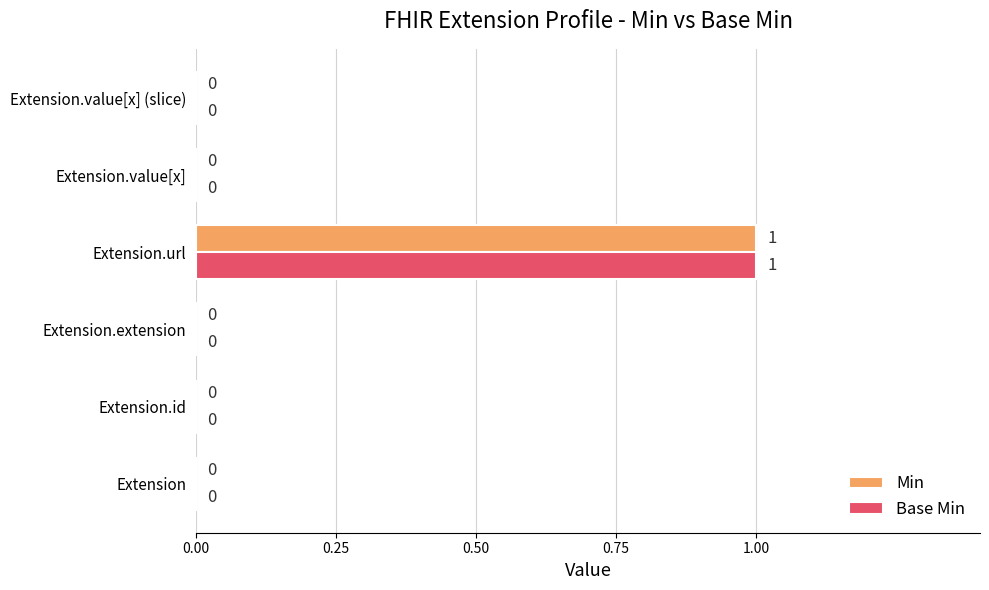

Is it true that Base Min equals -1 at Extension.extension?

False